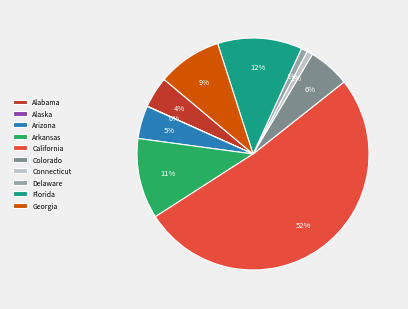

To the nearest percent, what portion does Colorado represent?

6%